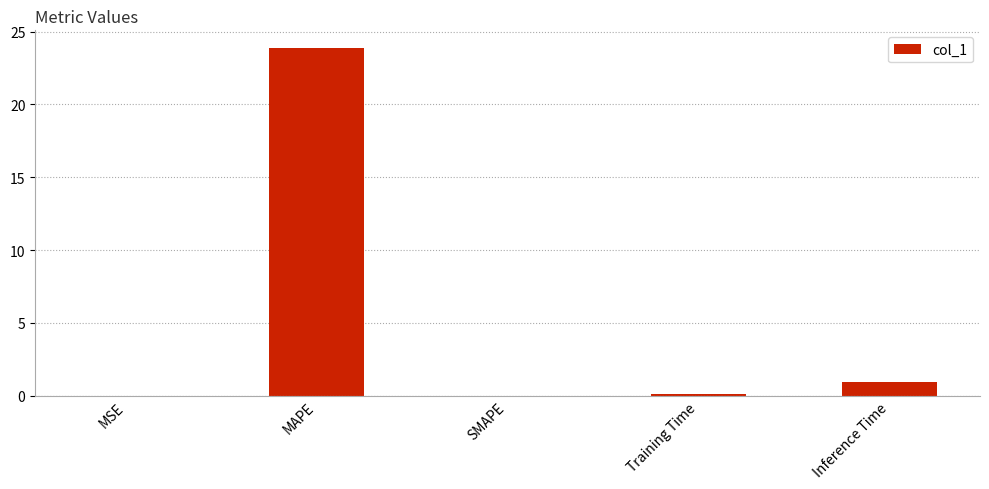

Between MSE and Inference Time, which is larger?

Inference Time